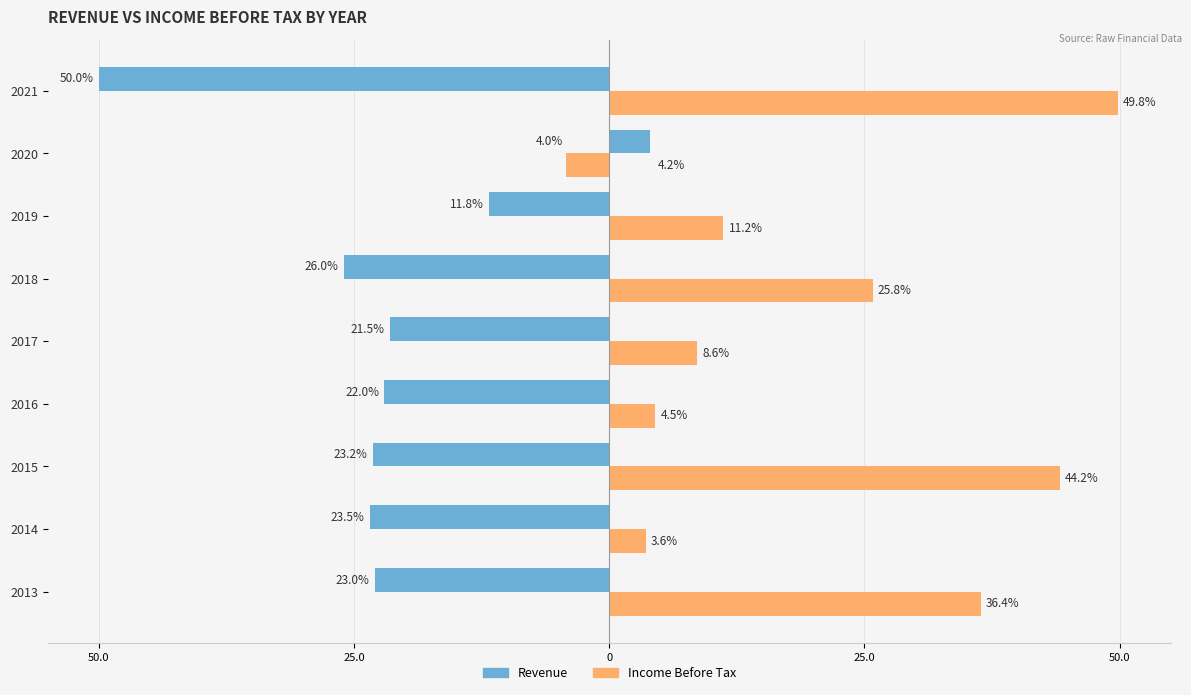

What are all the series names shown in the legend?

Revenue, Income Before Tax